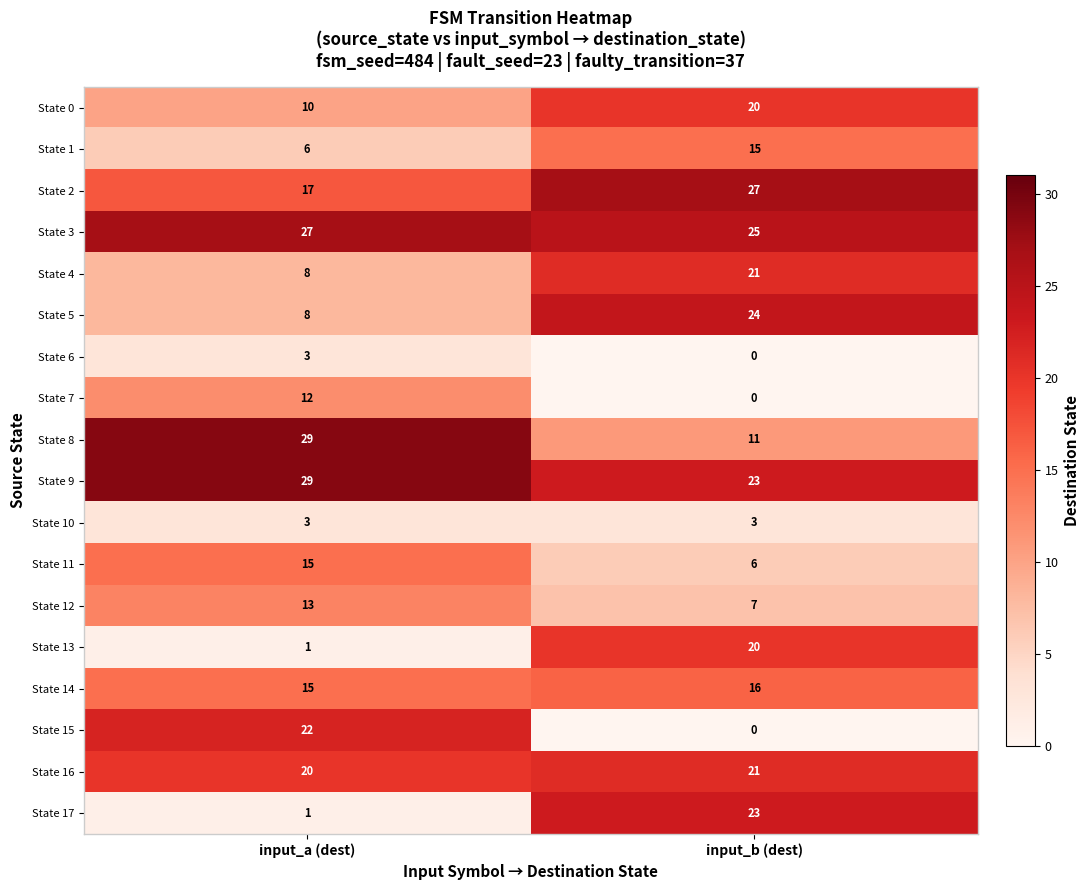

Rank the categories by State 9 value from highest to lowest.

input_a (dest), input_b (dest)